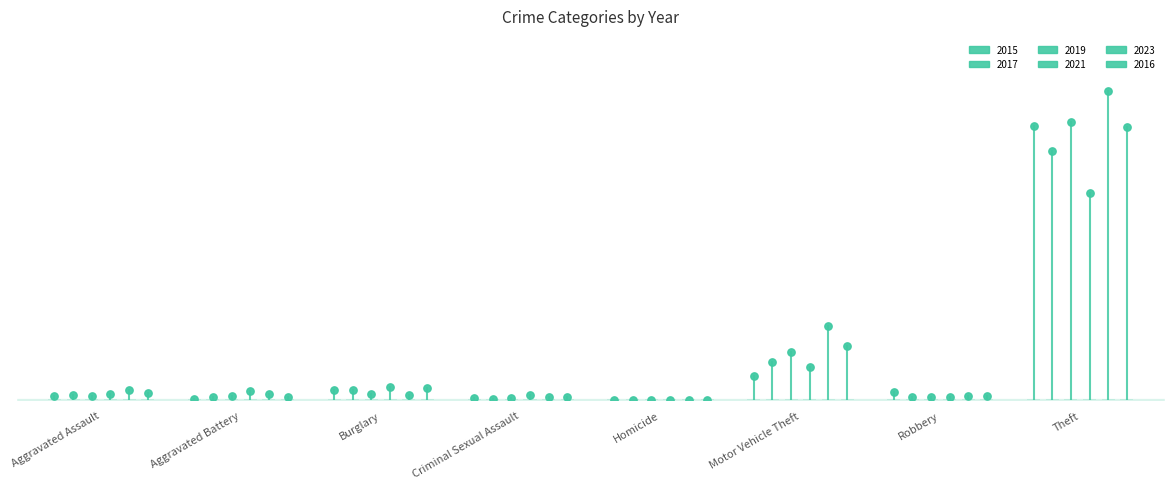

Is the value of 2019 at Aggravated Battery greater than the value of 2015 at Aggravated Assault?

No